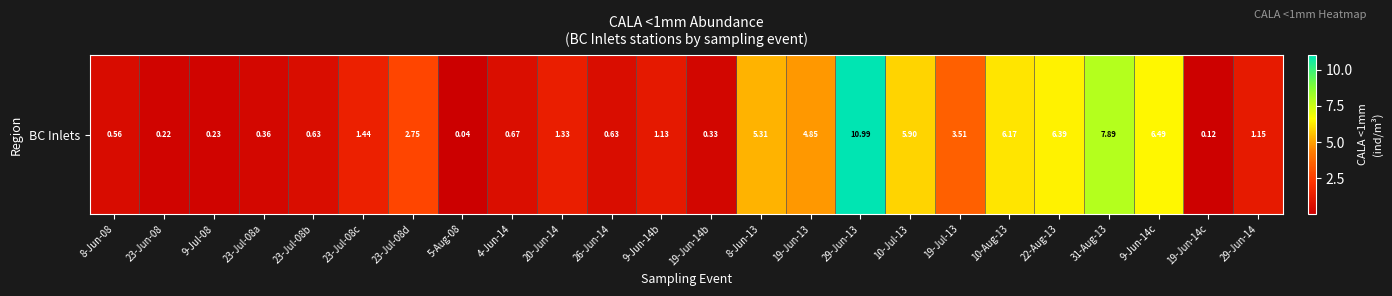

What is the sum of the values at 9-Jul-08 and 4-Jun-14?

0.9